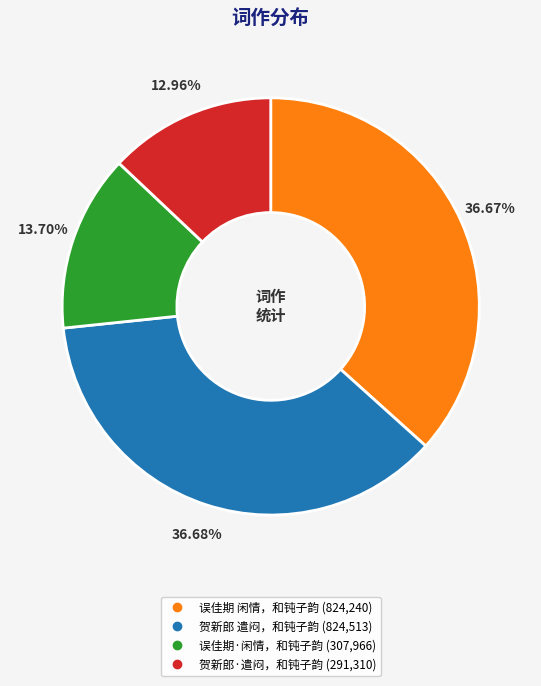

What is the ratio of the value at 误佳期·闲情，和钝子韵 to the value at 贺新郎·遣闷，和钝子韵?

1.1